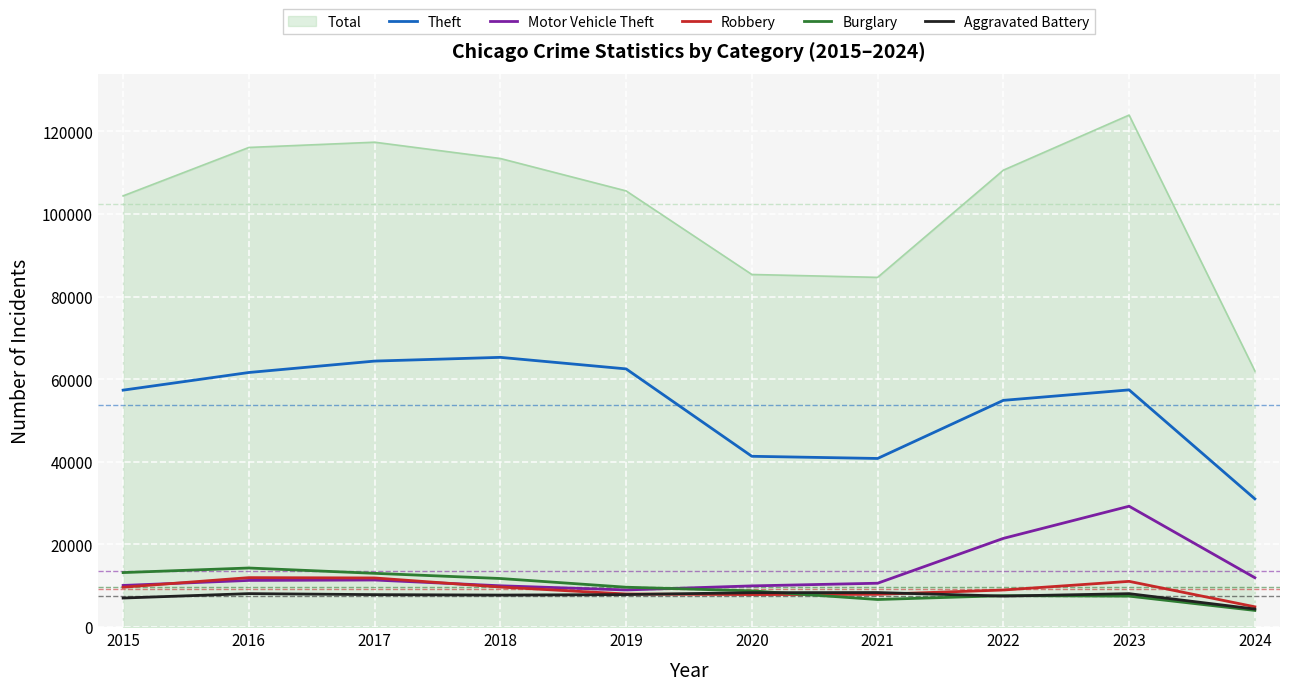

Rank the series by their maximum value, from lowest to highest.

Aggravated Battery, Robbery, Burglary, Motor Vehicle Theft, Theft, Total